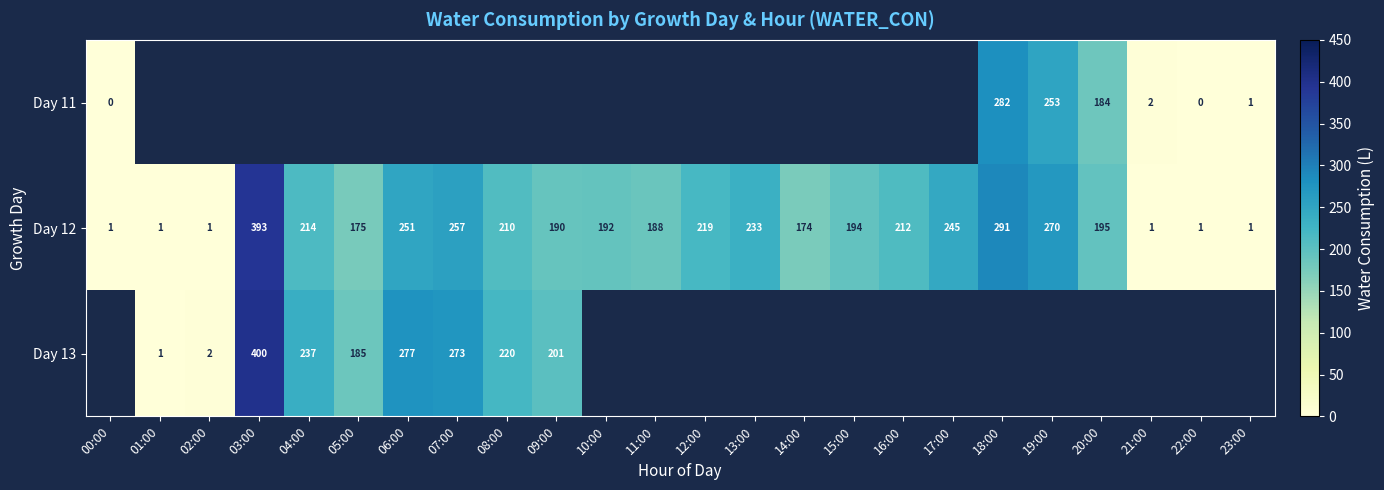

What is the difference between the maximum and second lowest values in the Day 12 series?

392